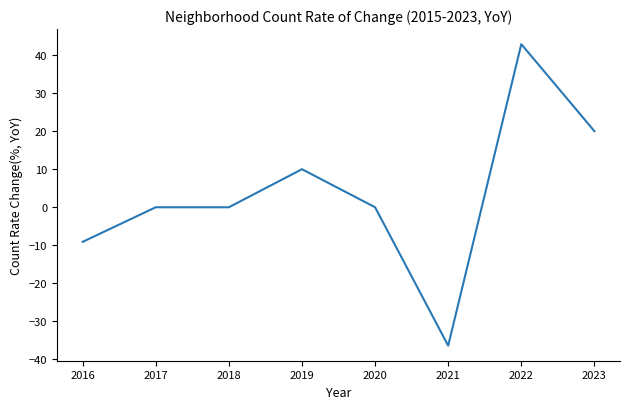

What is the approximate value at 2016?

-9.1